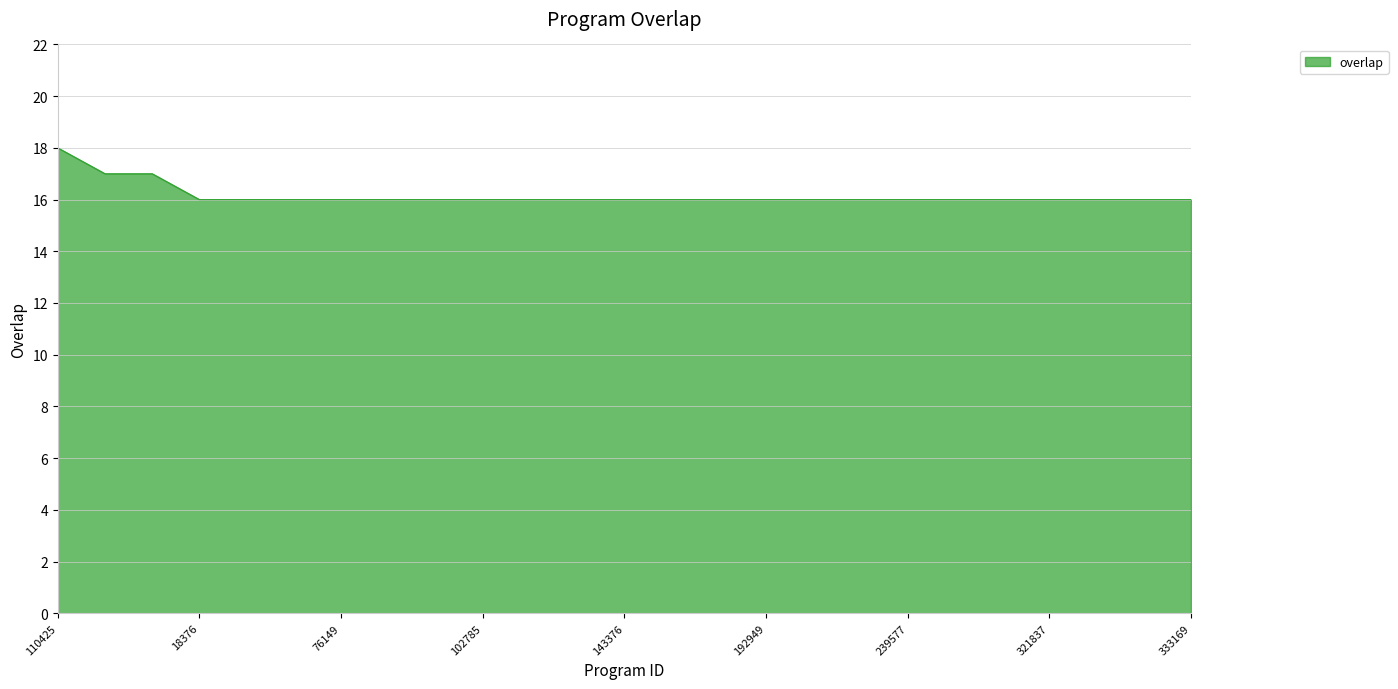

What is the maximum value shown in the chart?

18